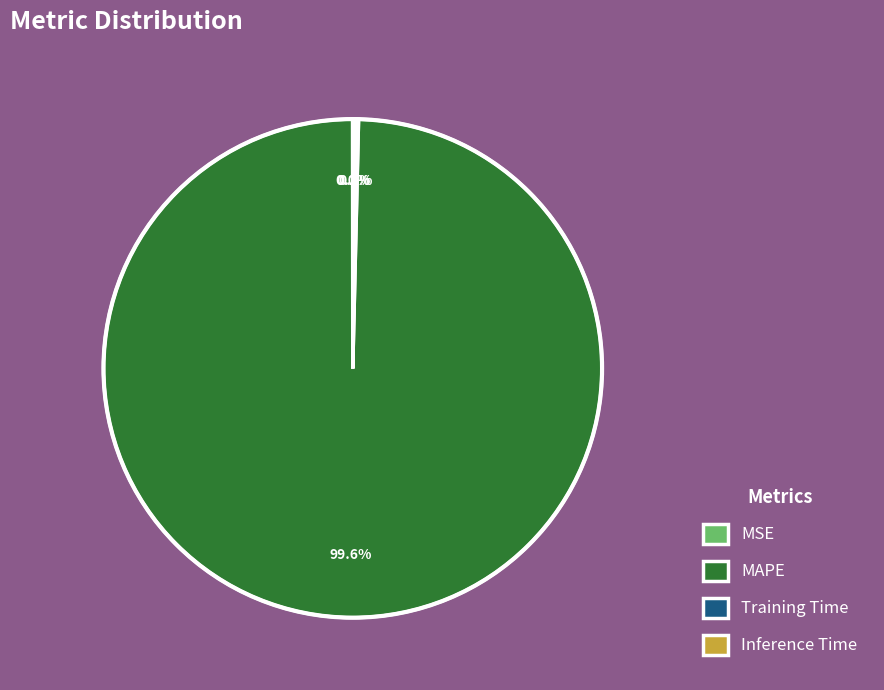

Which slice represents more than half of the pie?

MAPE